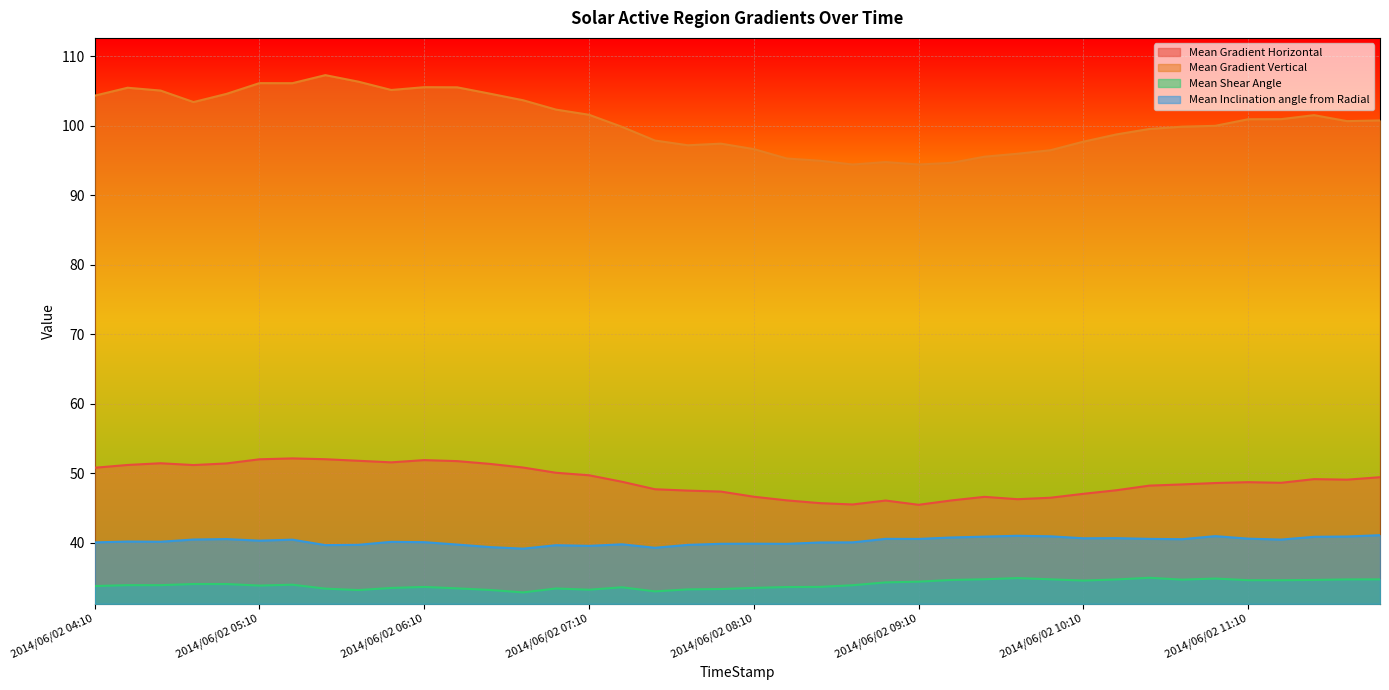

Which label corresponds to the smallest value in the chart?

2014/06/02 06:46